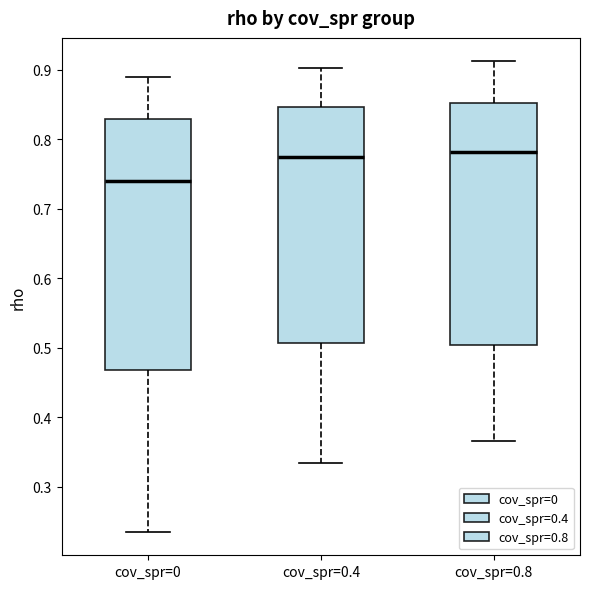

Where is the lower edge of the box for cov_spr=0.4 on the y-axis? The values are not printed on the chart, so give them approximately, as read against the axis.

0.51